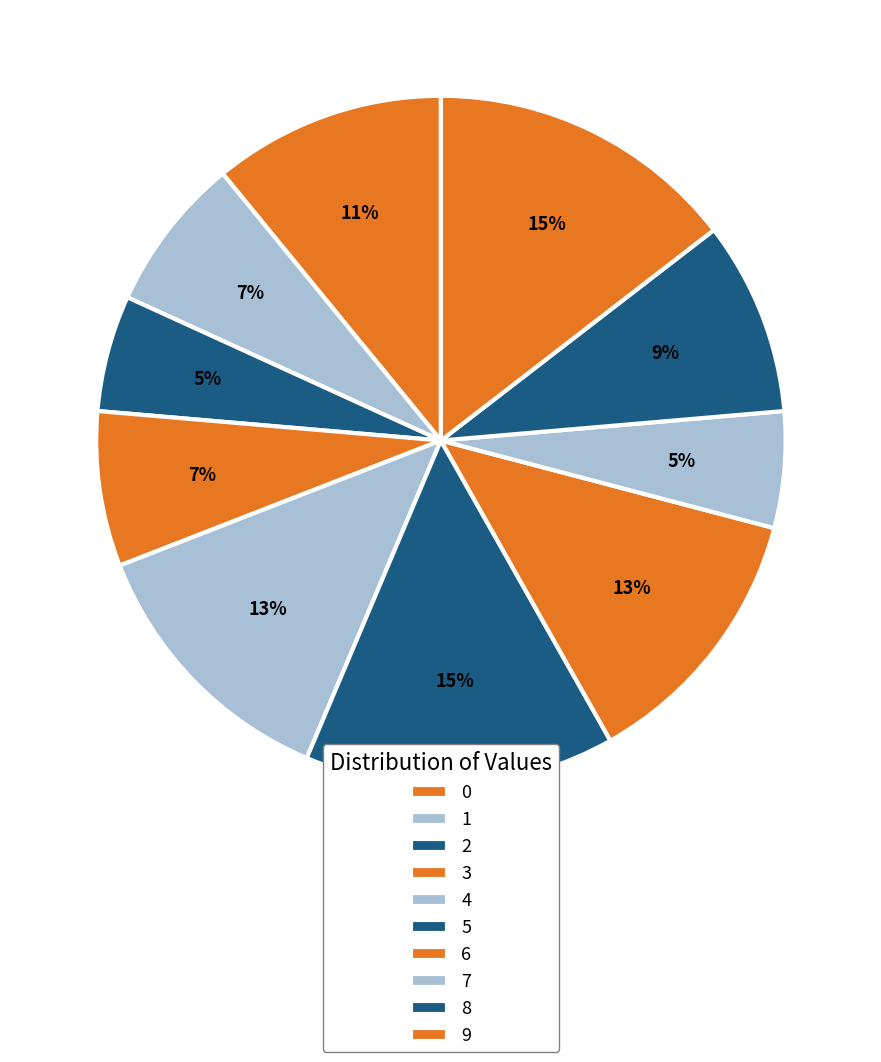

The 8 slice represents 22% of the pie. True or false?

False